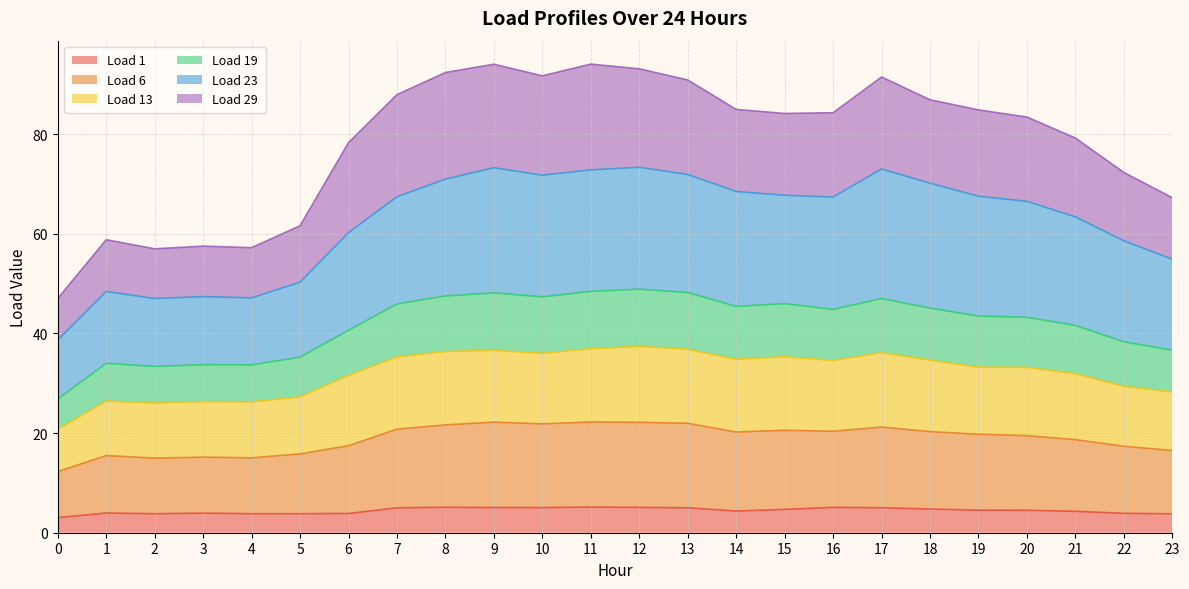

What is the total value across all series at 14?

85.0